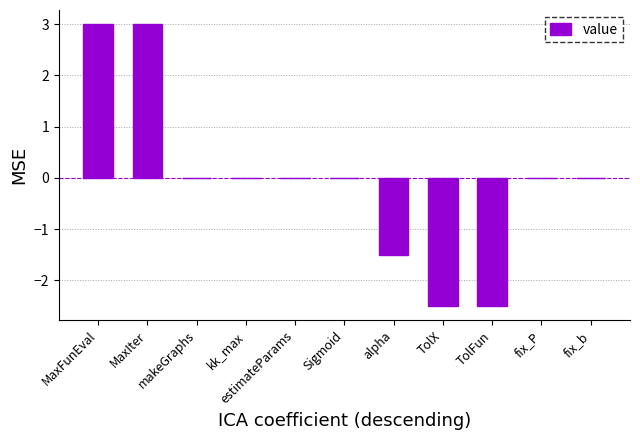

Are the bars horizontal?

No